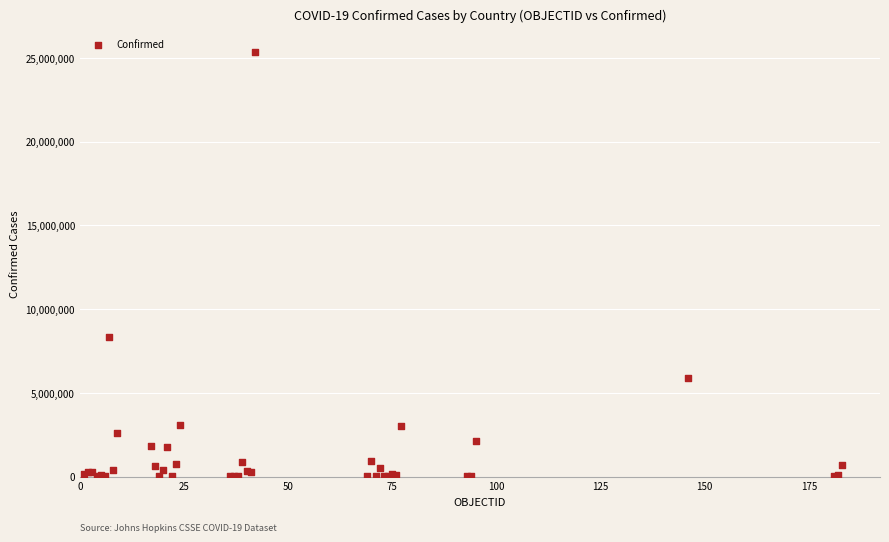

What Y value in the scatter plot is closest to 12682666?

8335184